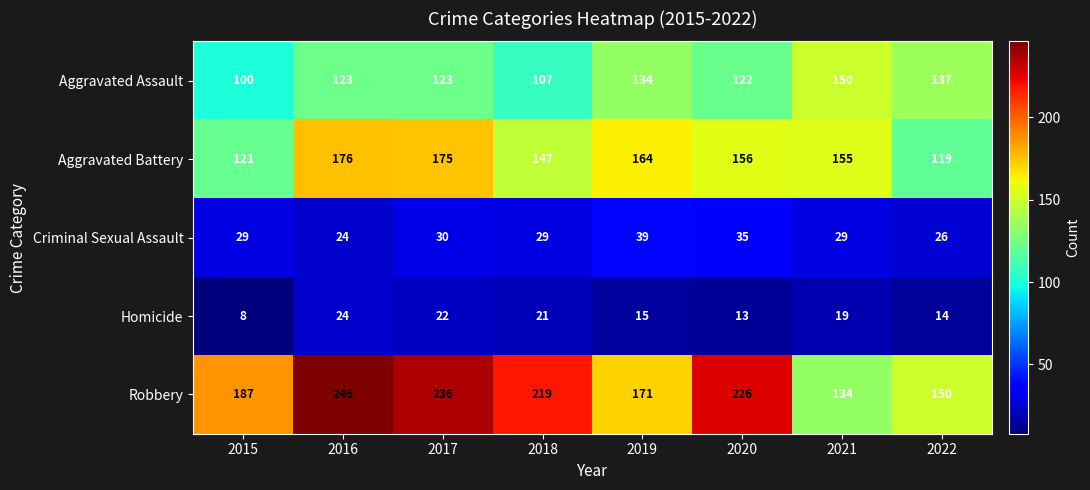

Which label corresponds to the smallest value in the chart?

2015